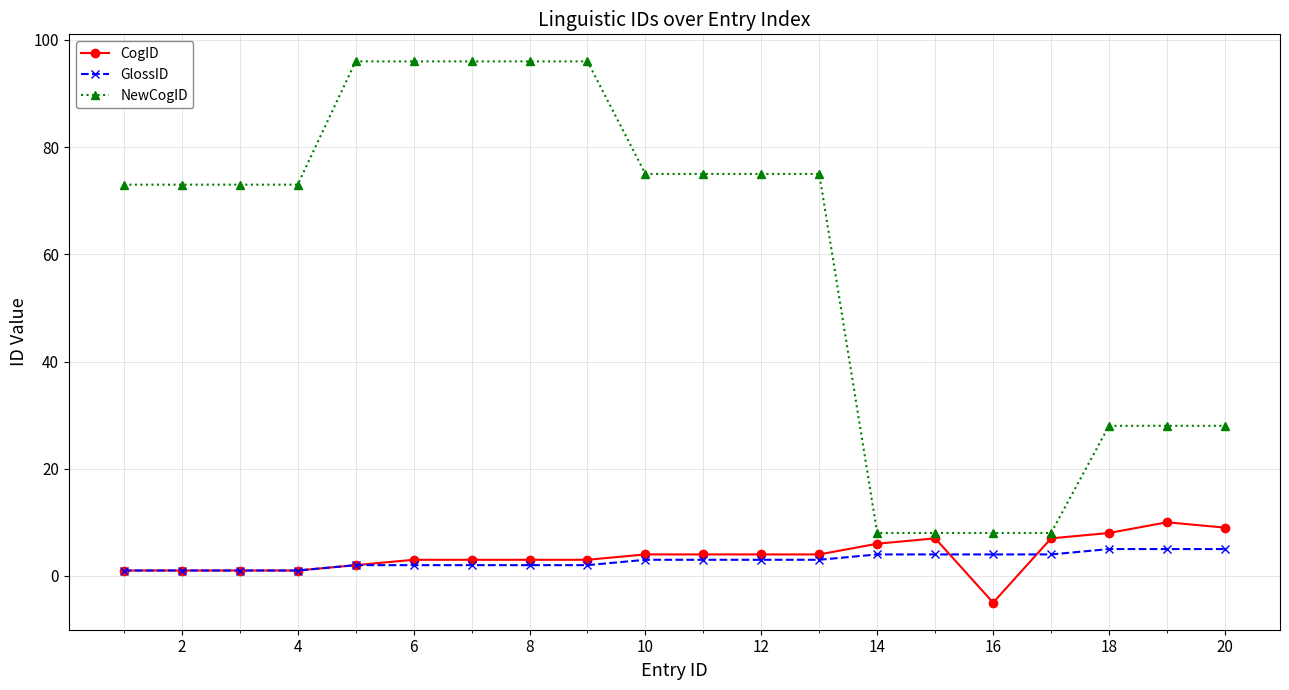

List the series in order of their peak value, highest first.

NewCogID, CogID, GlossID